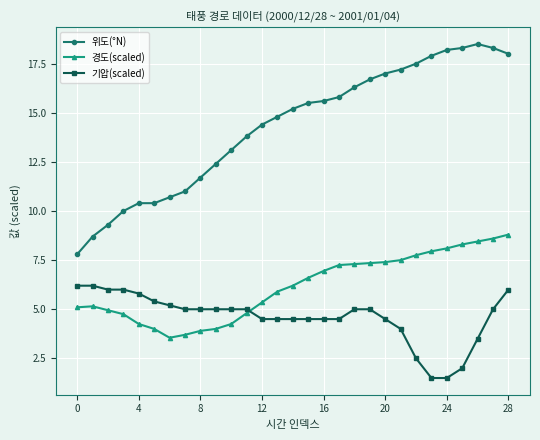

True or false: 위도(°N) has more than 0 points higher than both neighbors.

True